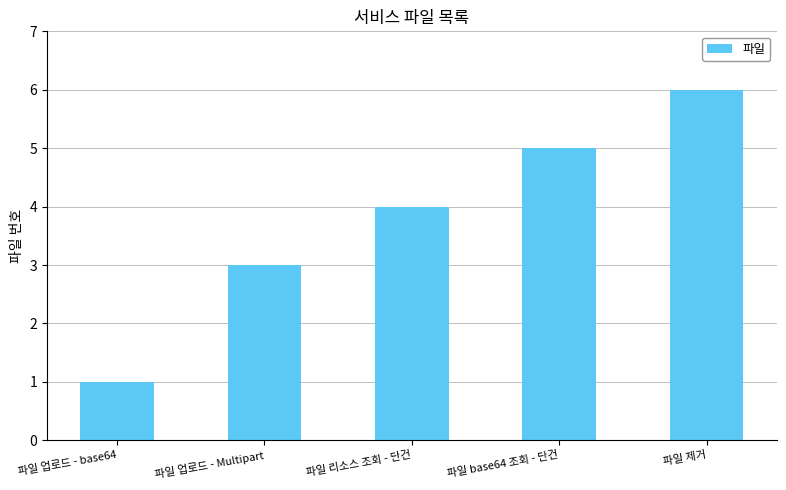

What is the label of the 5th bar from the left?

파일 제거